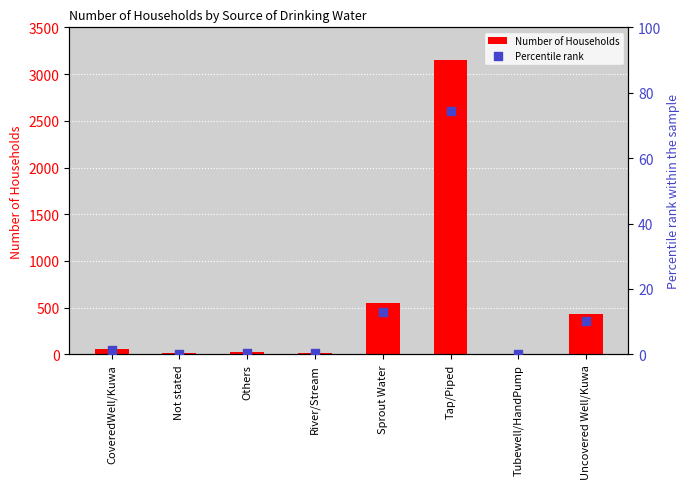

What are all the series names shown in the legend?

Number of Households, Percentile rank